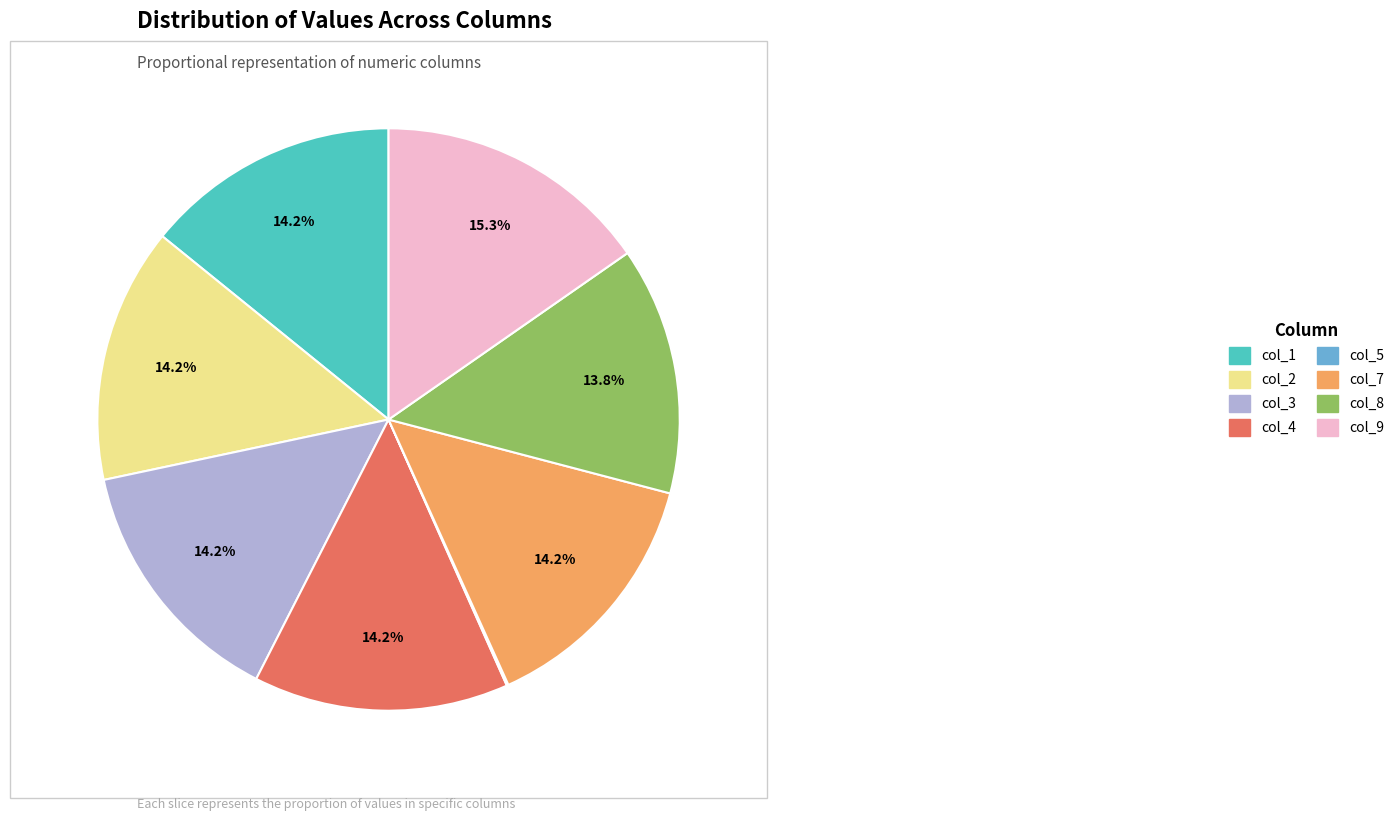

What is the largest slice in the pie chart?

col_9